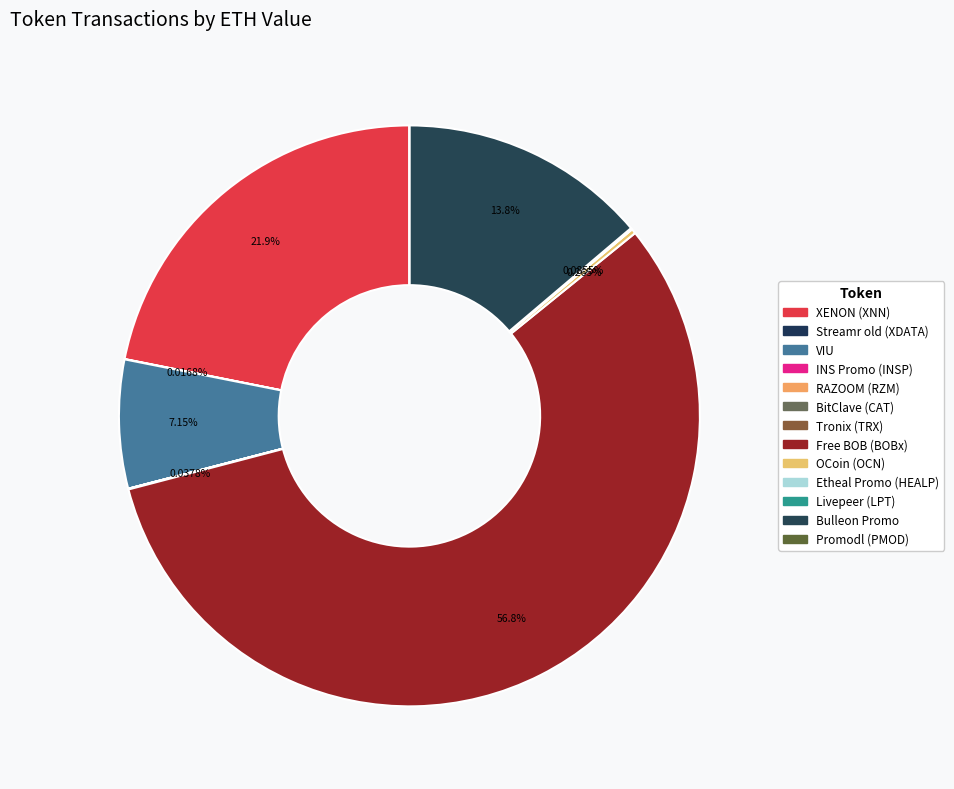

How many segments does this pie chart have?

13